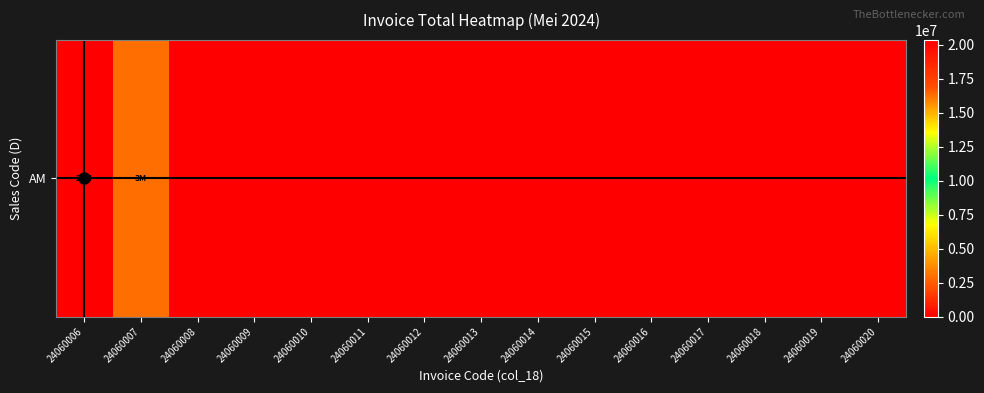

Which category has the lowest value across all series?

24060008